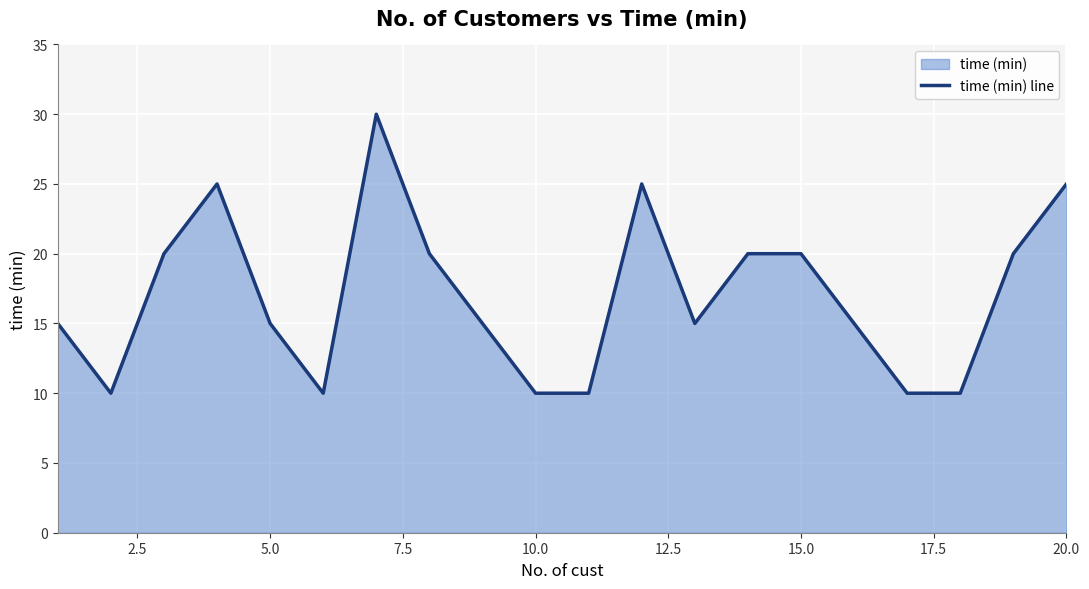

Reading right to left, what are all the values shown in this chart?

25	20	10	10	15	20	20	15	25	10	10	15	20	30	10	15	25	20	10	15